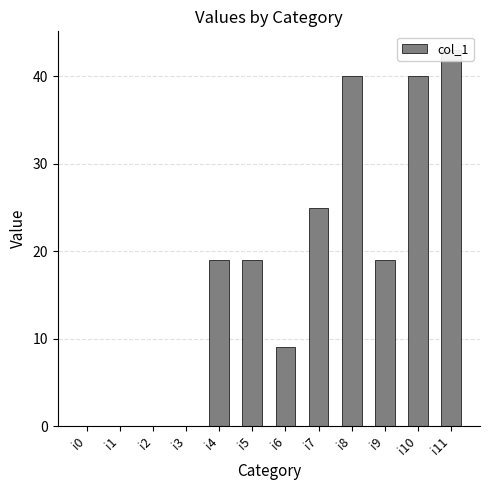

List the labels in order of value, largest first.

i11, i8, i10, i7, i4, i5, i9, i6, i0, i1, i2, i3